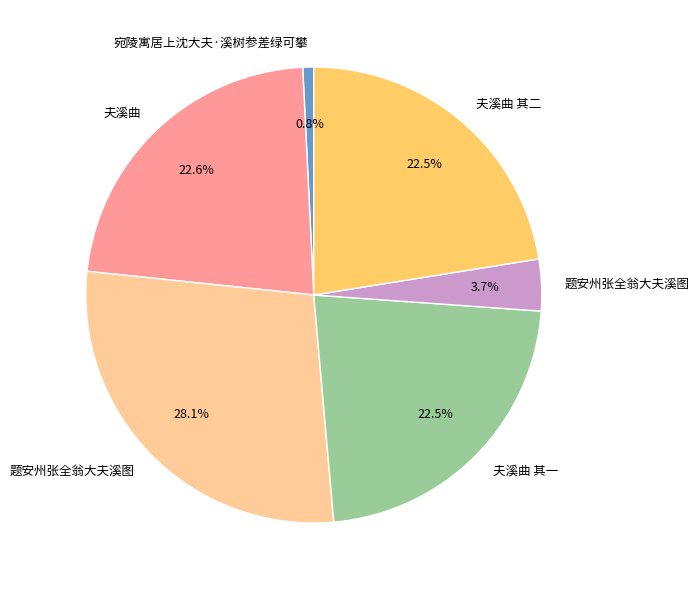

Is there any slice that represents more than half of the pie?

No